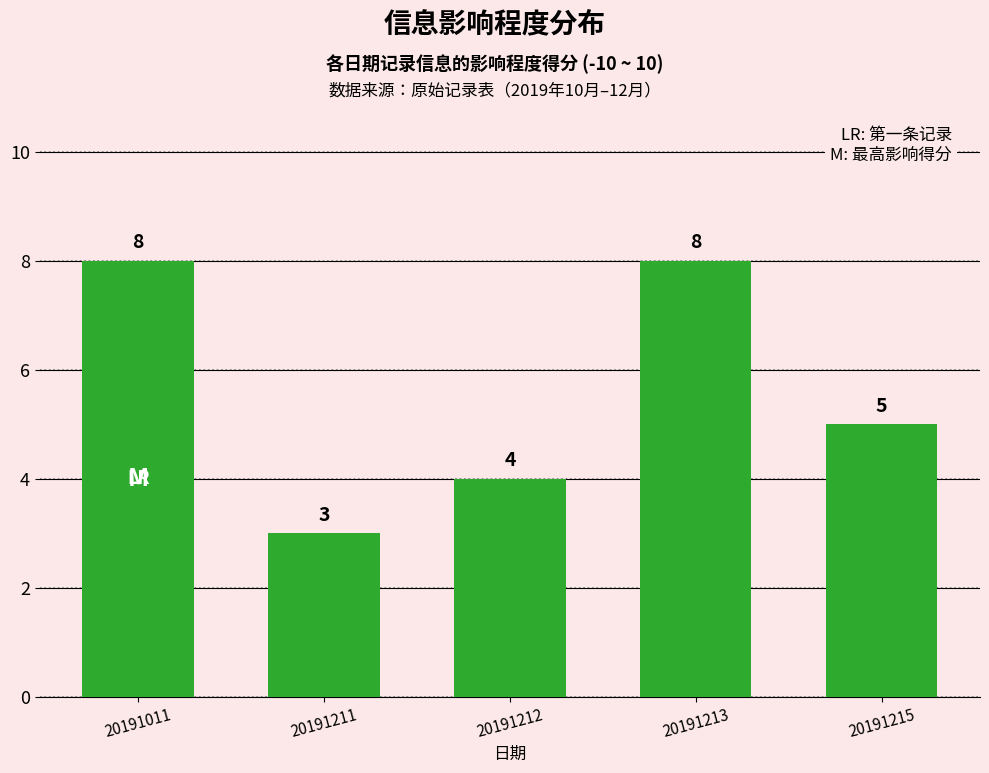

Are the bars horizontal?

No